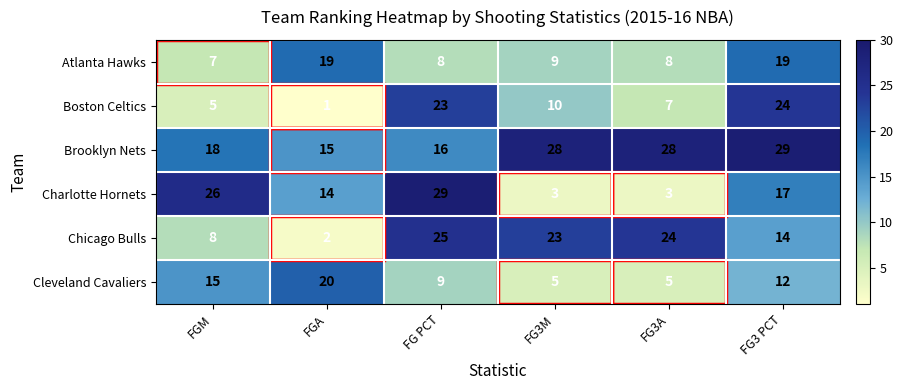

At which label does Boston Celtics first exceed 10?

FG PCT